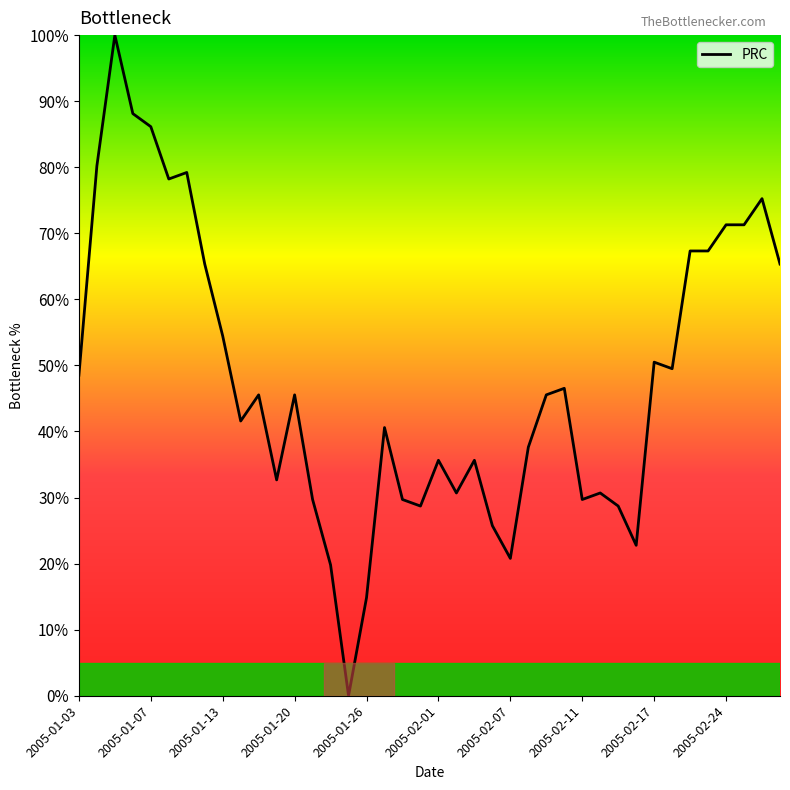

Reading left to right, list all the values displayed in this chart.

48.5	80.2	100.0	88.1	86.1	78.2	79.2	65.3	54.5	41.6	45.5	32.7	45.5	29.7	19.8	0.0	14.9	40.6	29.7	28.7	35.6	30.7	35.6	25.7	20.8	37.6	45.5	46.5	29.7	30.7	28.7	22.8	50.5	49.5	67.3	67.3	71.3	71.3	75.2	65.3